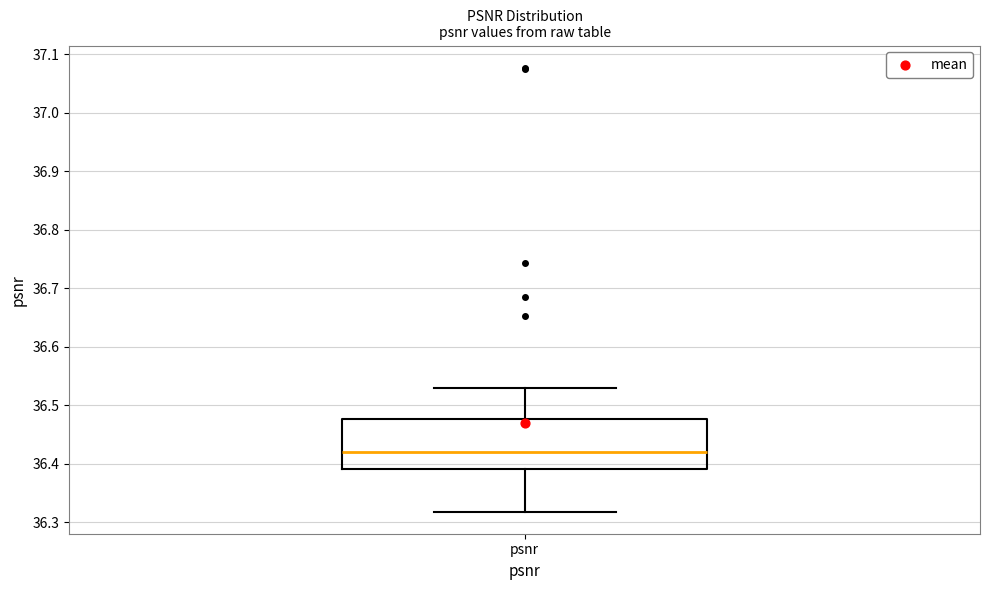

Where is the lower edge of the box for psnr on the y-axis? The values are not printed on the chart, so give them approximately, as read against the axis.

36.39